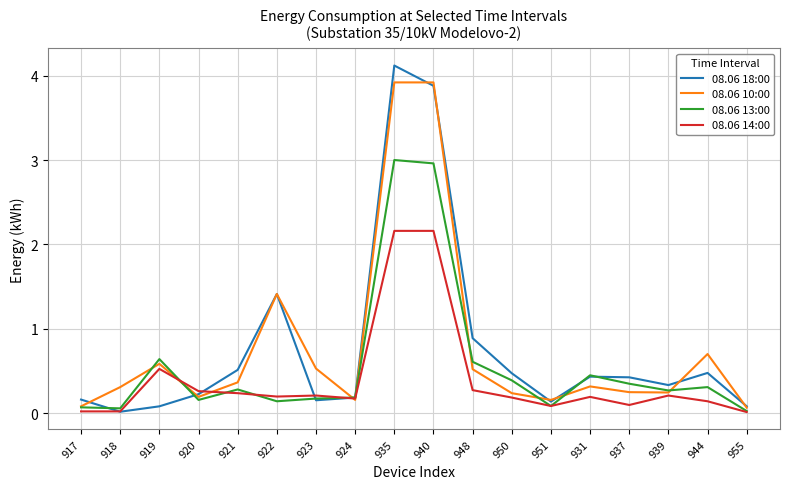

What is the difference between the highest and lowest values at 944?

0.6